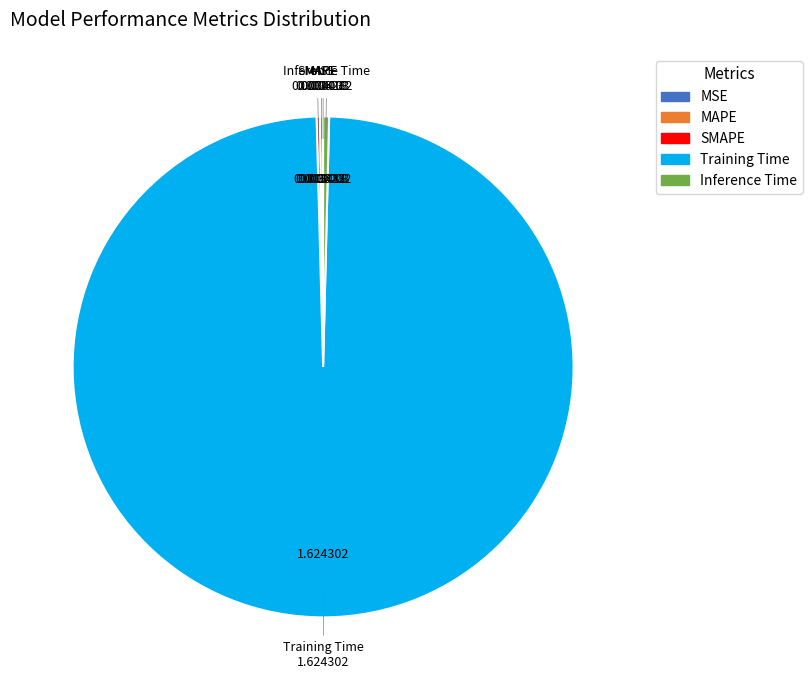

Is there any slice that represents more than half of the pie?

Yes